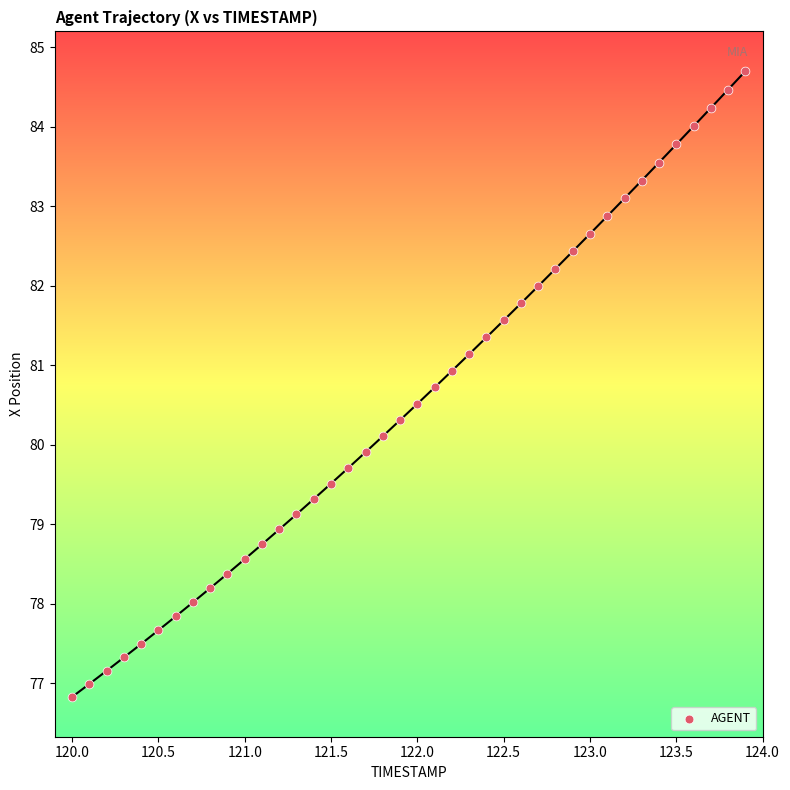

What is the range of X values (max minus min)?

3.9